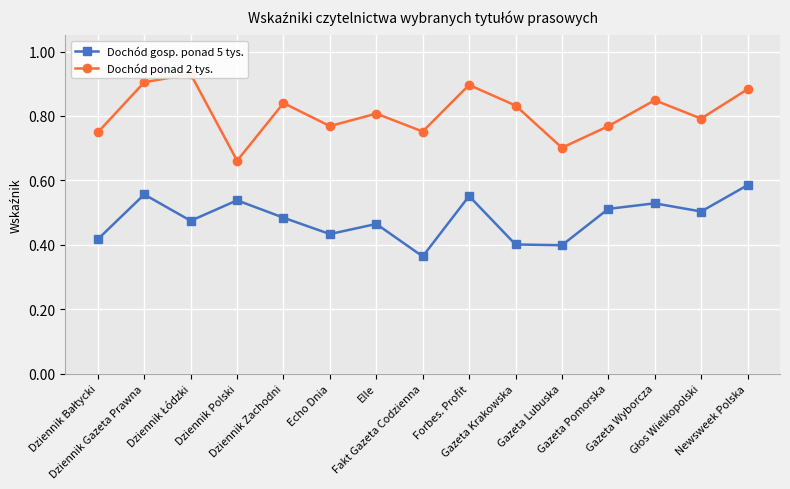

Reading right to left, list all the values displayed in this chart.

Dochód gosp. ponad 5 tys.: 0.6	0.5	0.5	0.5	0.4	0.4	0.6	0.4	0.5	0.4	0.5	0.5	0.5	0.6	0.4
Dochód ponad 2 tys.: 0.9	0.8	0.8	0.8	0.7	0.8	0.9	0.8	0.8	0.8	0.8	0.7	0.9	0.9	0.7